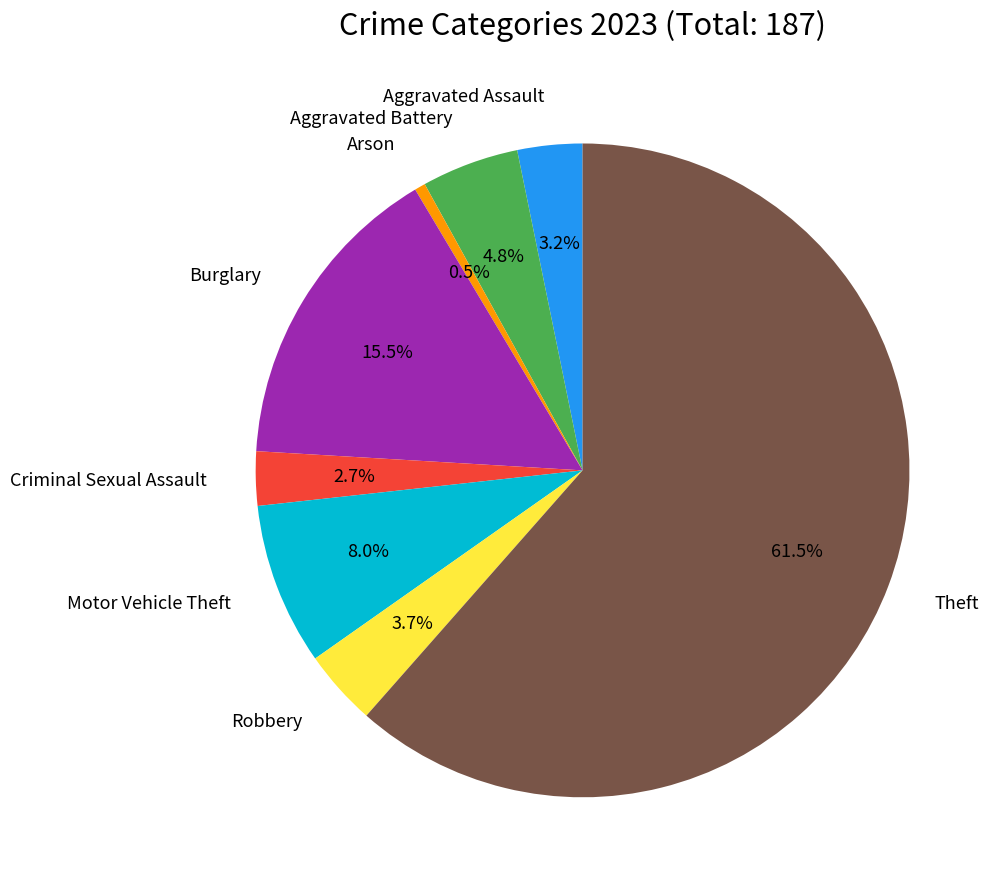

What portion of the pie excludes Robbery?

96.3%